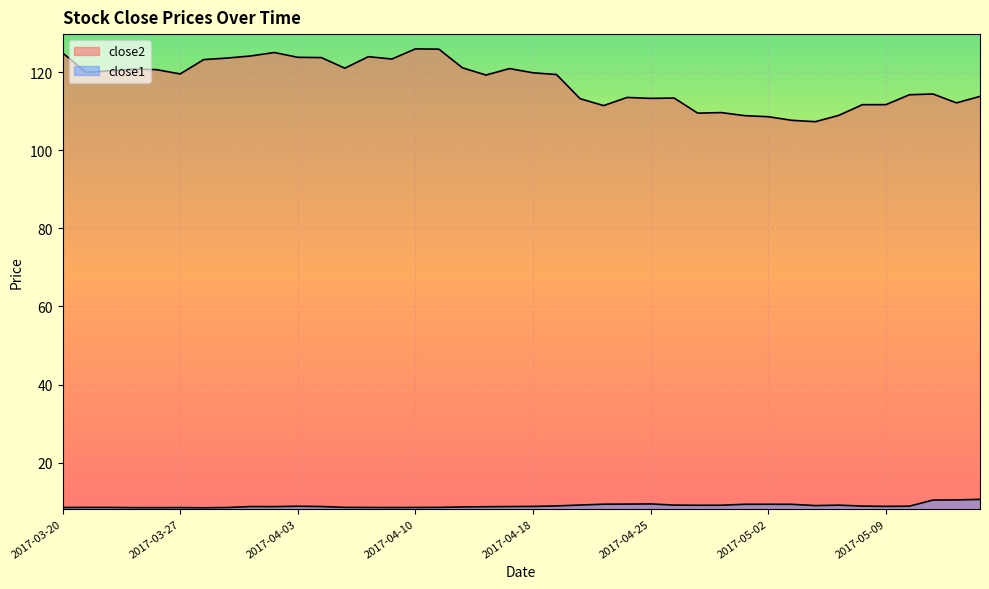

What are all the series names shown in the legend?

close2, close1